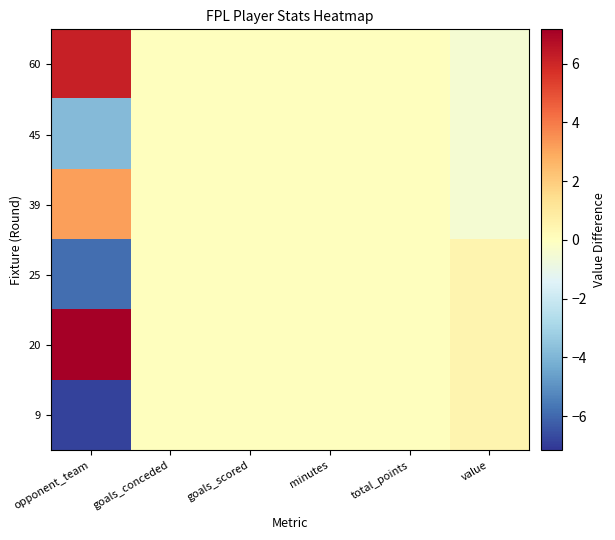

Reading right to left, transcribe all the data shown in this chart.

9: value=0.5	total_points=0.0	minutes=0.0	goals_scored=0.0	goals_conceded=0.0	opponent_team=-6.8
20: value=0.5	total_points=0.0	minutes=0.0	goals_scored=0.0	goals_conceded=0.0	opponent_team=7.2
25: value=0.5	total_points=0.0	minutes=0.0	goals_scored=0.0	goals_conceded=0.0	opponent_team=-5.8
39: value=-0.5	total_points=0.0	minutes=0.0	goals_scored=0.0	goals_conceded=0.0	opponent_team=3.2
45: value=-0.5	total_points=0.0	minutes=0.0	goals_scored=0.0	goals_conceded=0.0	opponent_team=-3.8
60: value=-0.5	total_points=0.0	minutes=0.0	goals_scored=0.0	goals_conceded=0.0	opponent_team=6.2